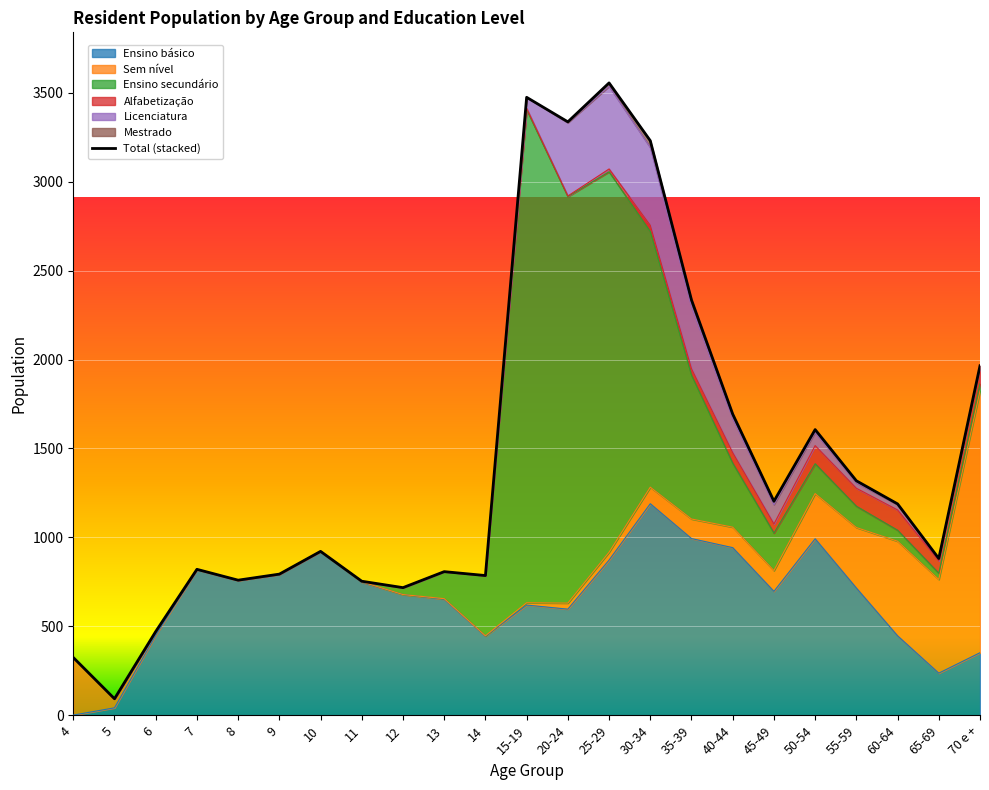

True or false: Ensino secundário has a value of 1874 at 5.

False